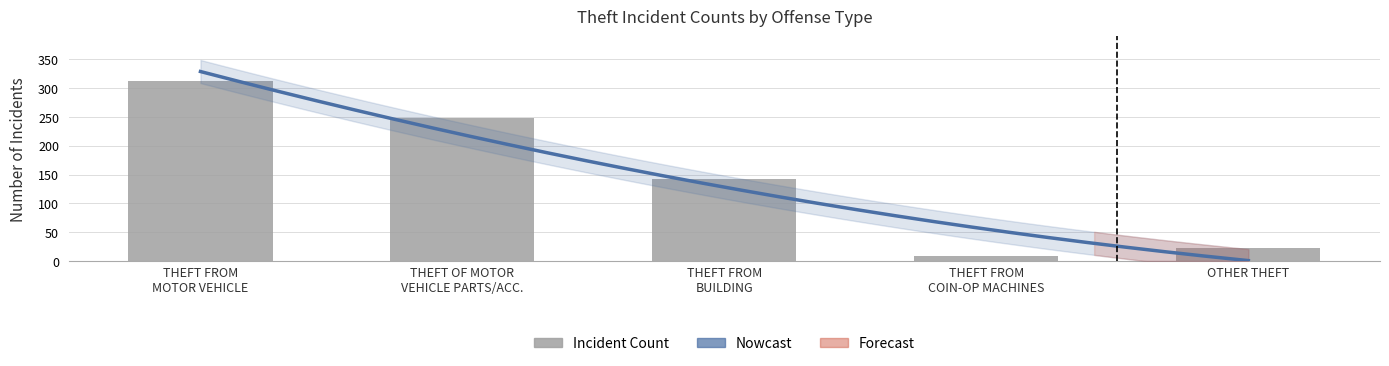

How many bars are there in total?

5